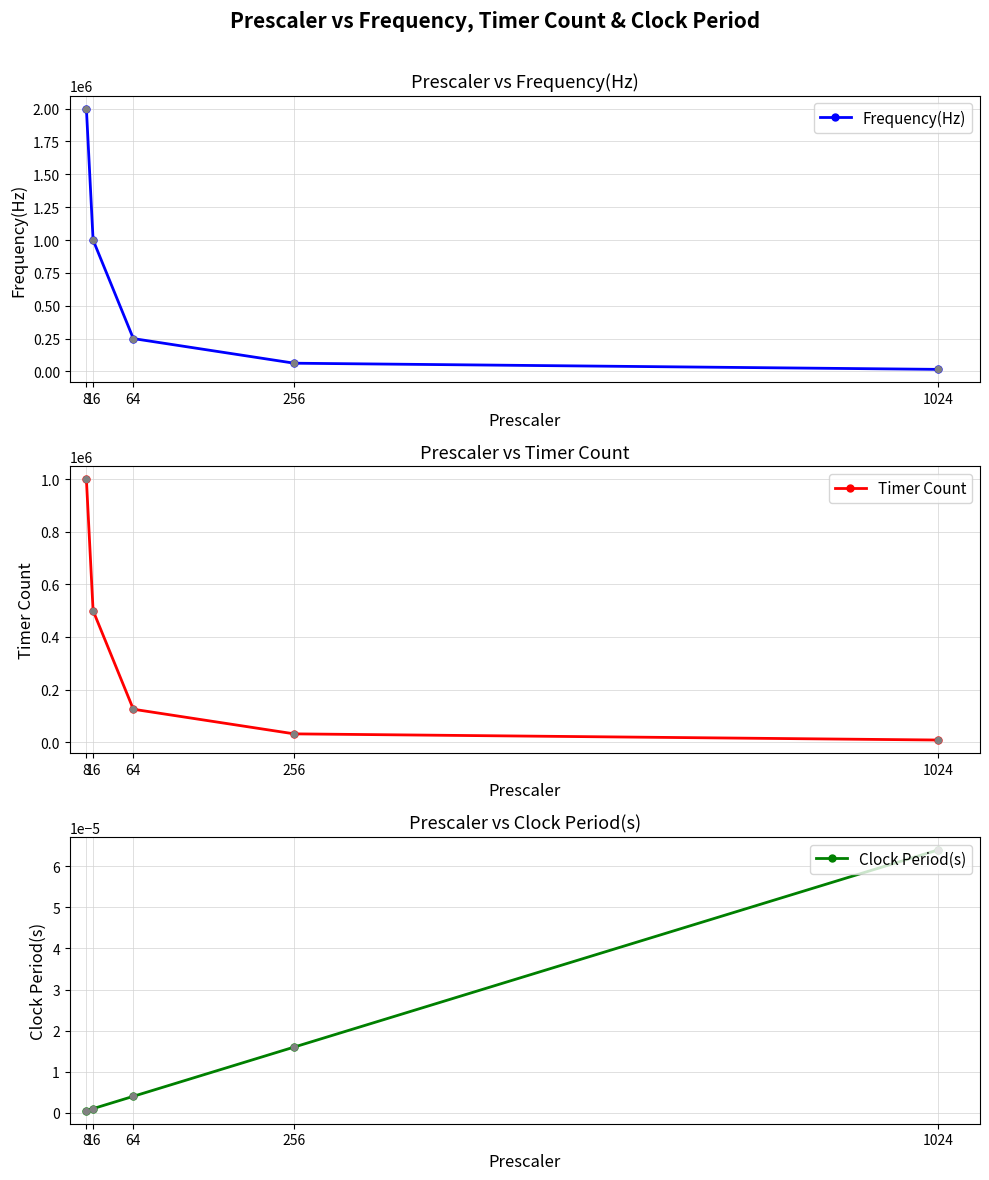

True or false: Frequency(Hz) has more than 2 points higher than both neighbors.

False